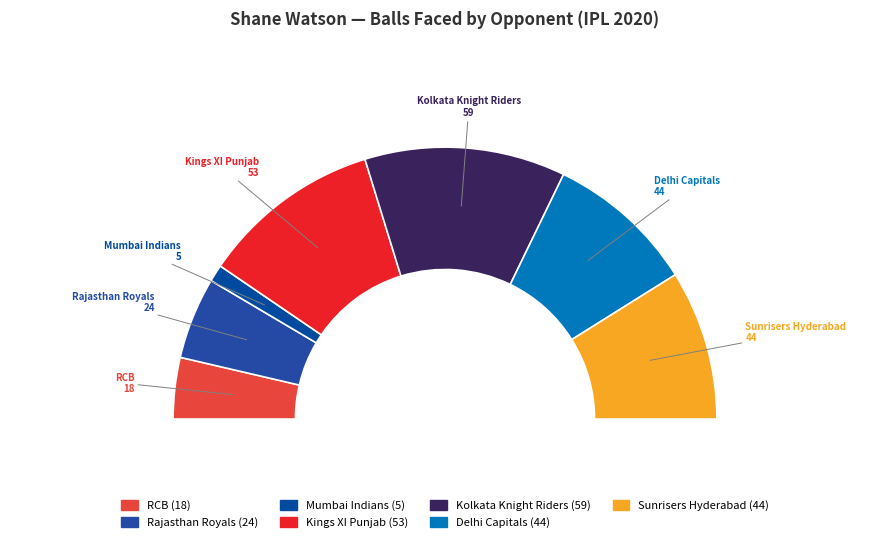

Is the sum of Mumbai Indians and Sunrisers Hyderabad greater than half?

No